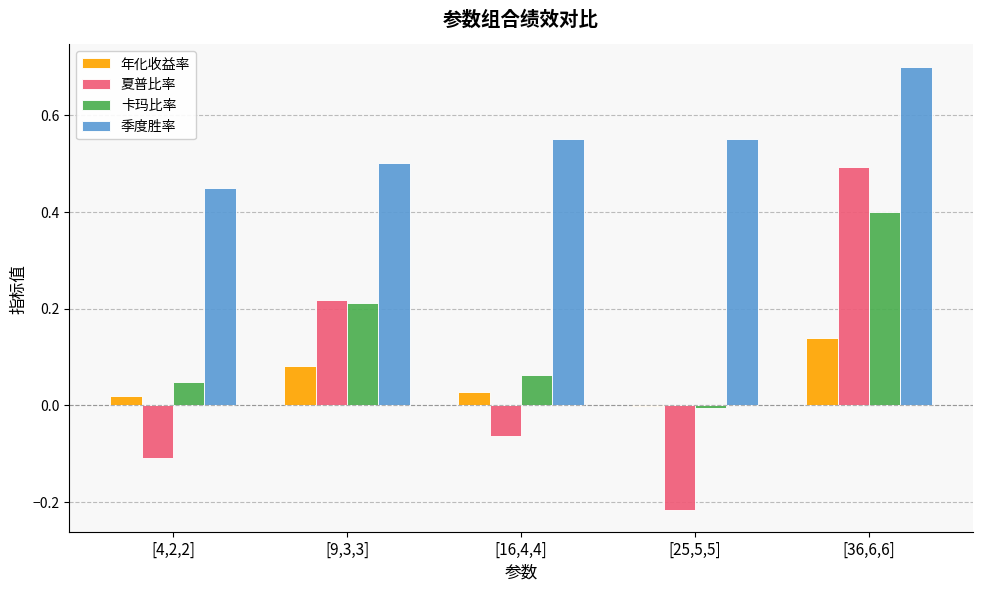

The 卡玛比率 series shows 0.0 at [4,2,2]. True or false?

True